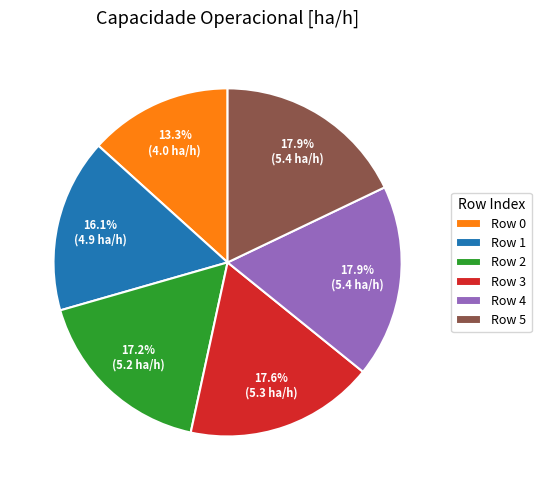

Combined, do Row 2 and Row 3 account for over 50%?

No